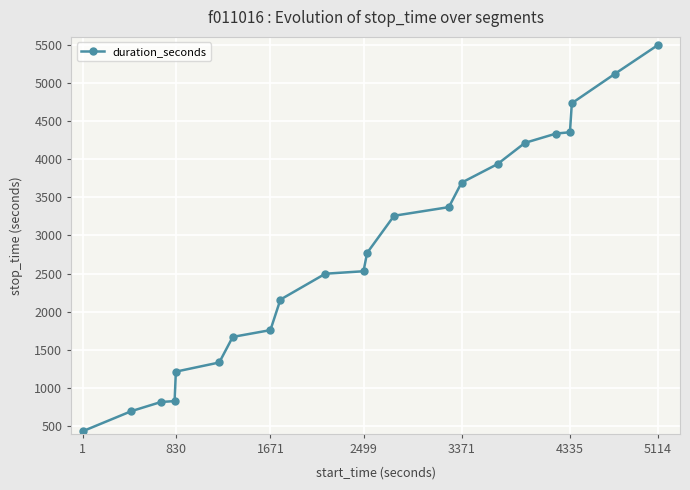

What is the sum of all values?

61197